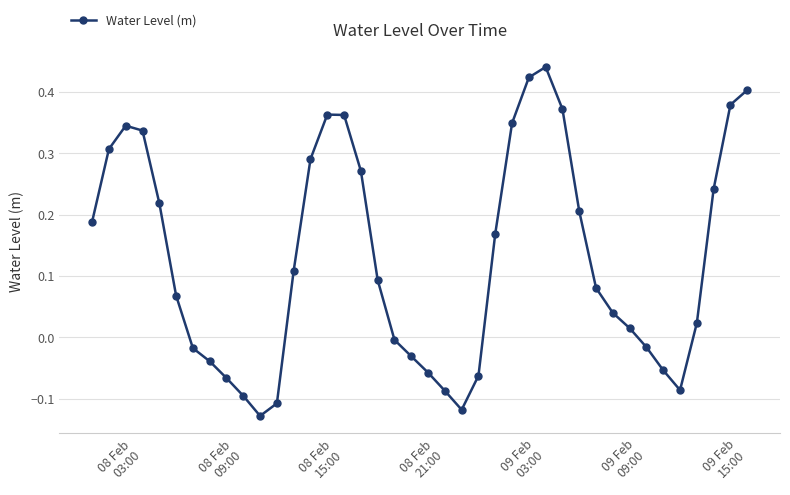

How many interior local peaks (higher than both neighbors) does the data have?

3